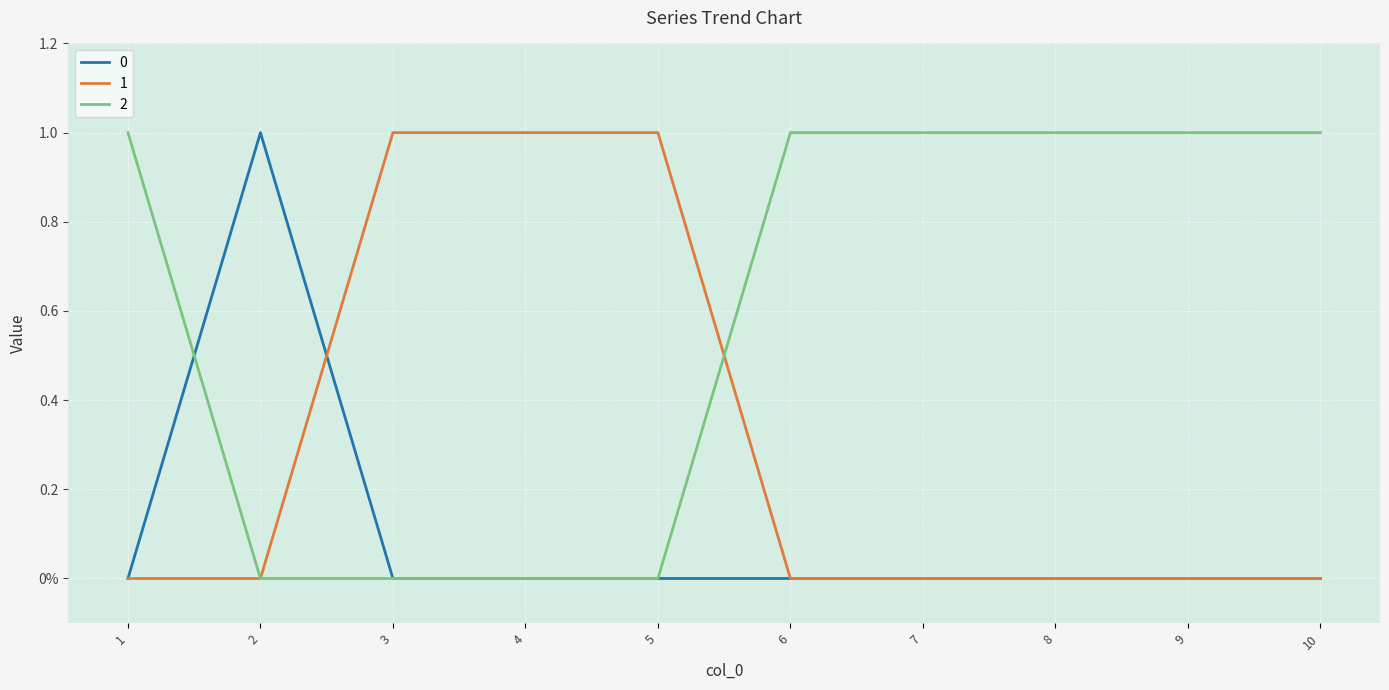

What is the difference between the 2 values at 2 and 1?

1